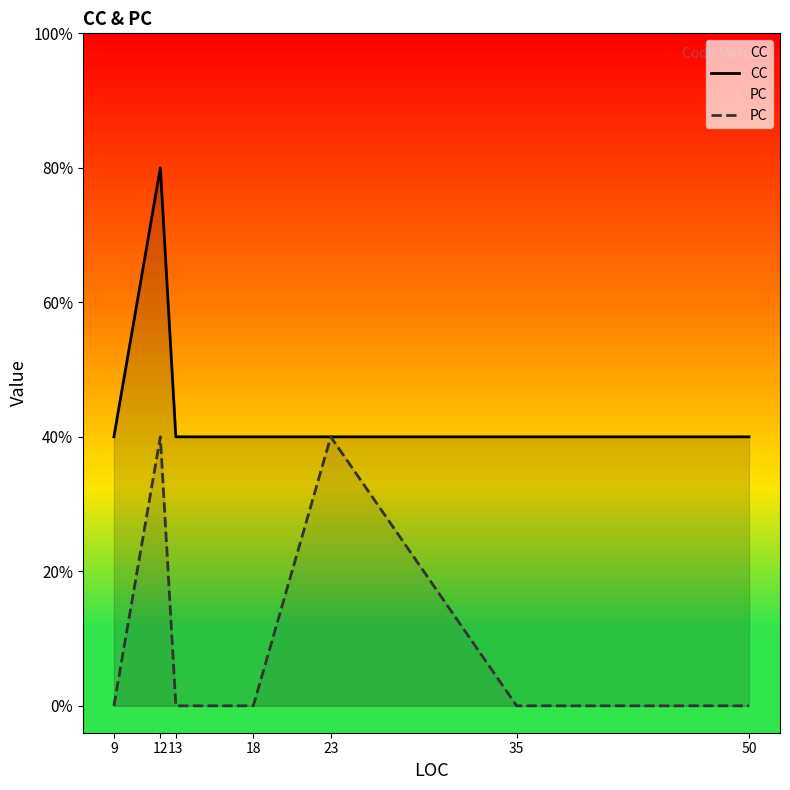

Which series changed the most between 12 and 35?

CC